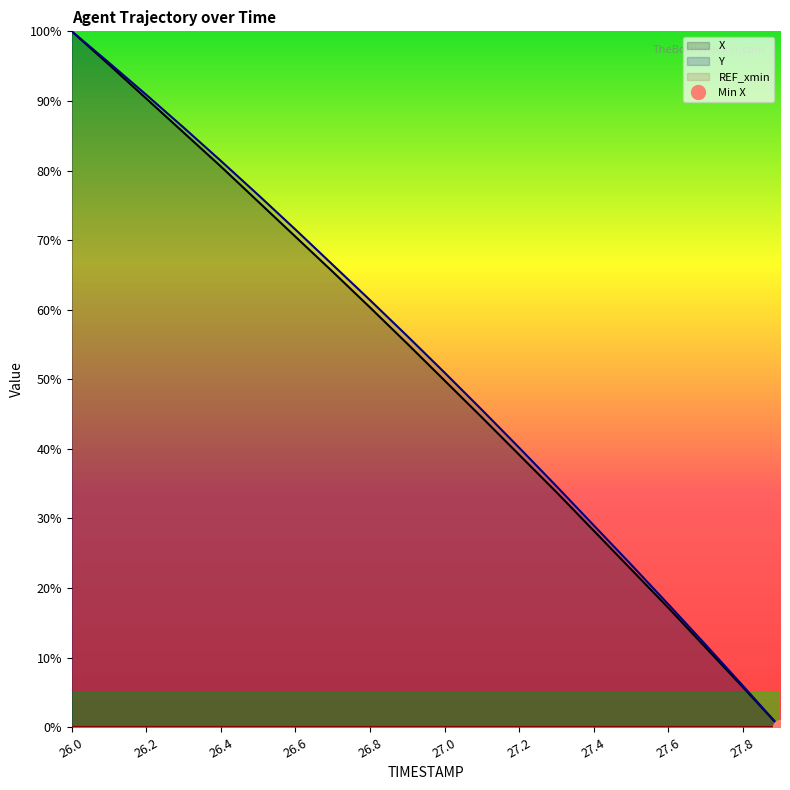

Which series changed the most between 26.7 and 27.0?

X